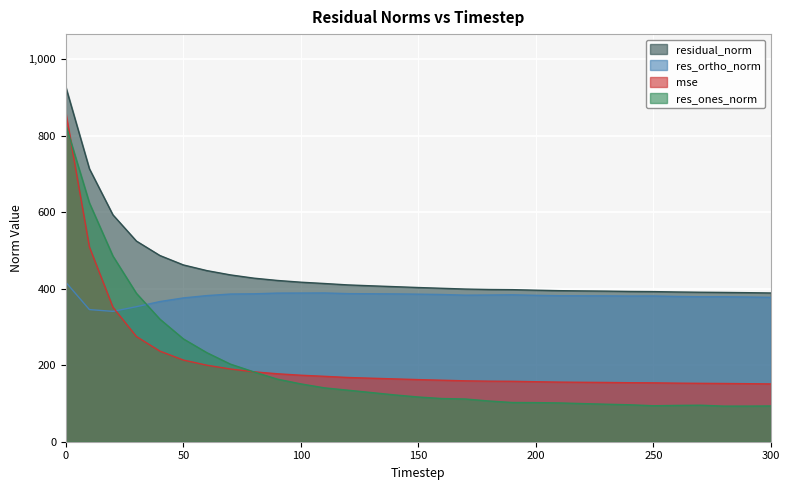

What is the sum of all res_ortho_norm values?

11777.3